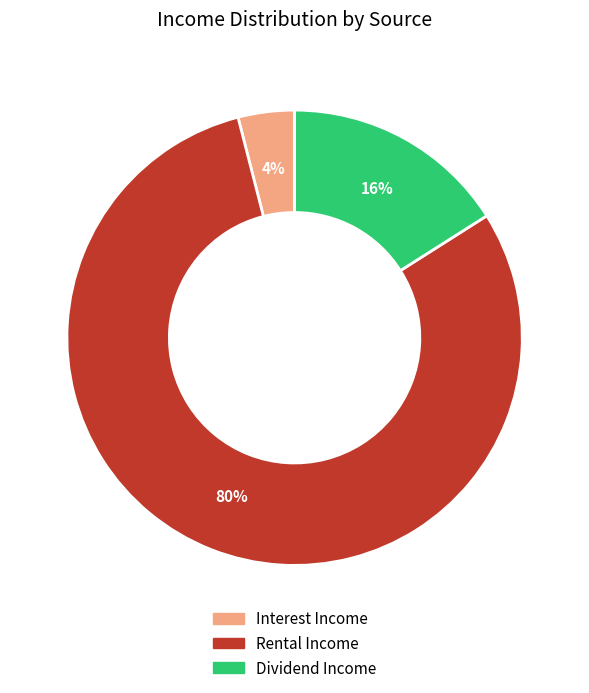

How many segments does this pie chart have?

3